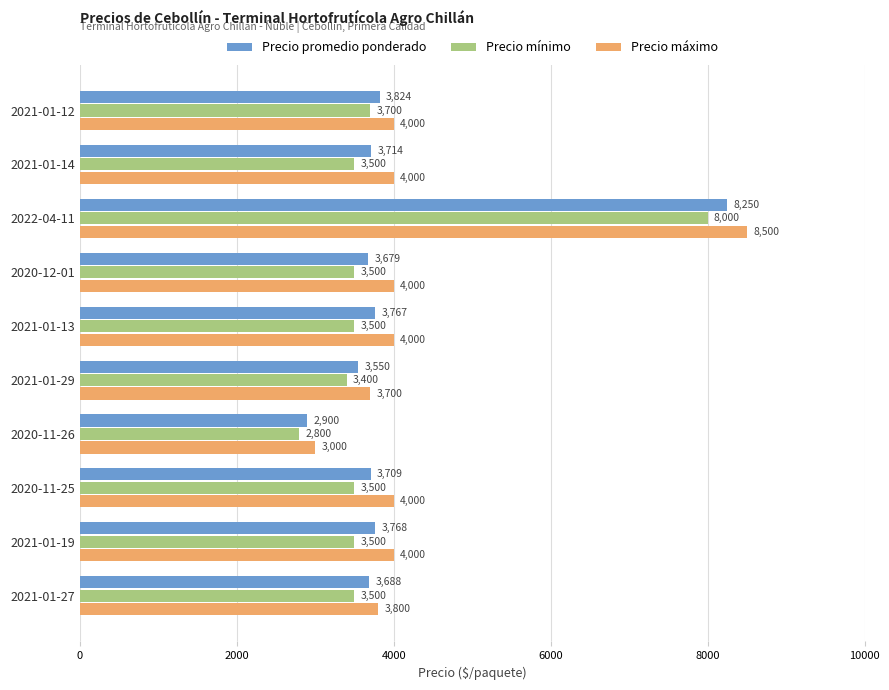

At which category does the chart reach its peak across all series?

2022-04-11